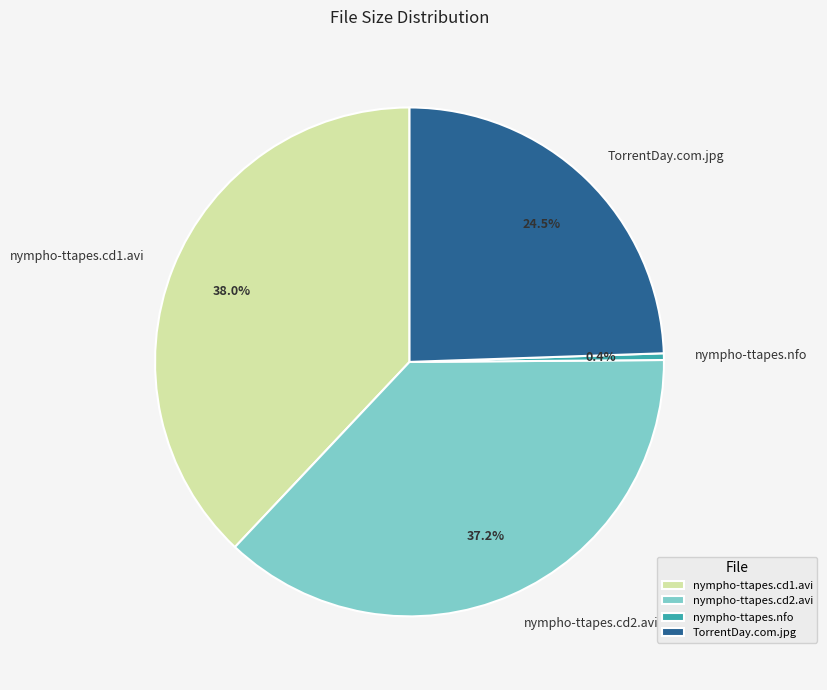

Do nympho-ttapes.cd2.avi and TorrentDay.com.jpg together represent more than half of the pie?

Yes